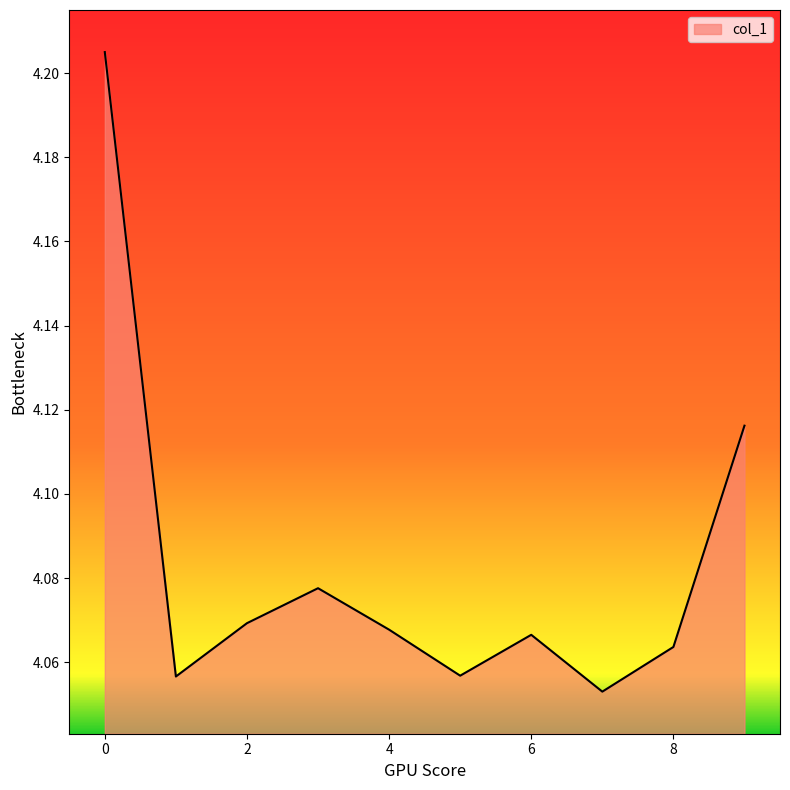

Count the number of categories in the chart.

10